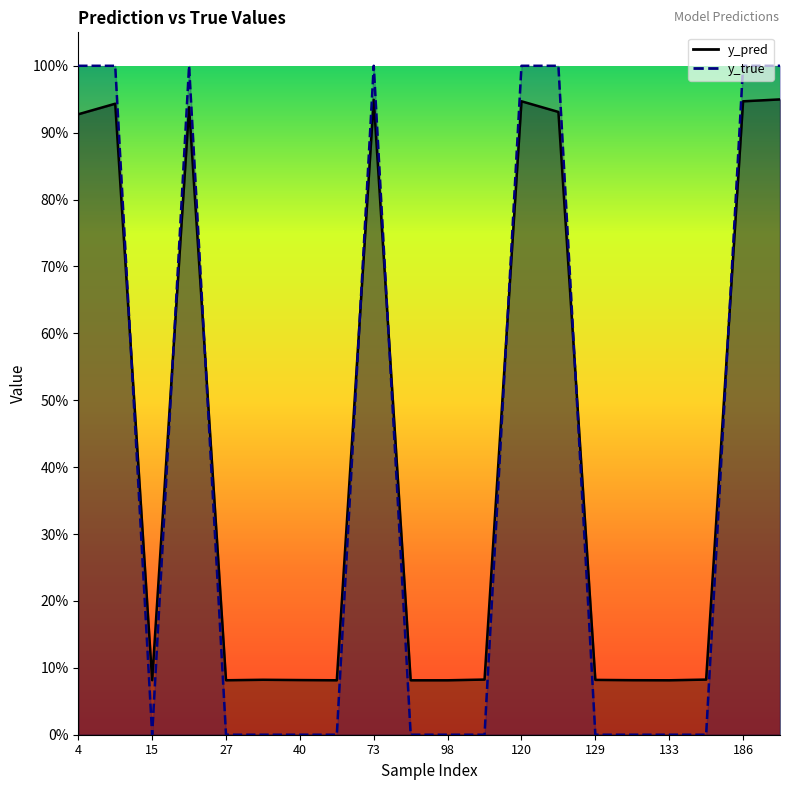

List the labels in order of y_true value, smallest first.

15, 27, 34, 40, 51, 82, 98, 113, 129, 130, 133, 147, 4, 14, 22, 73, 120, 122, 186, 204